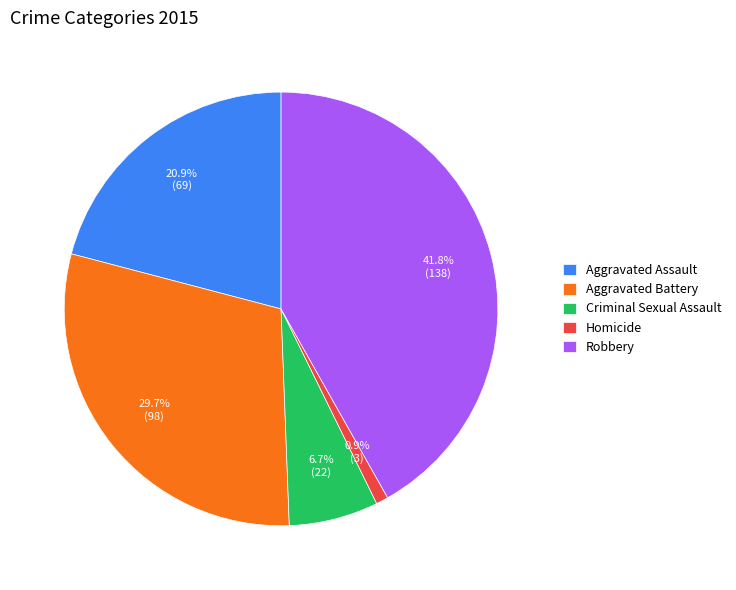

Between Aggravated Assault and Aggravated Battery, which is larger?

Aggravated Battery